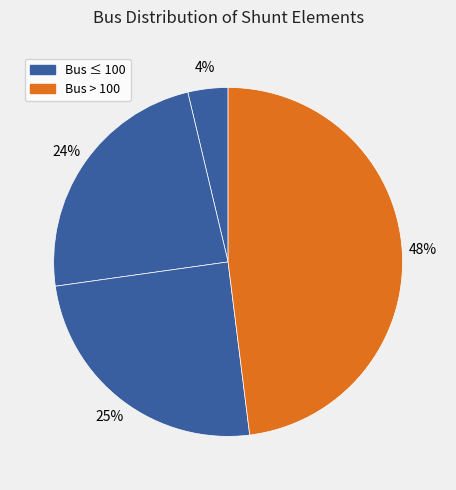

How many segments does this pie chart have?

4